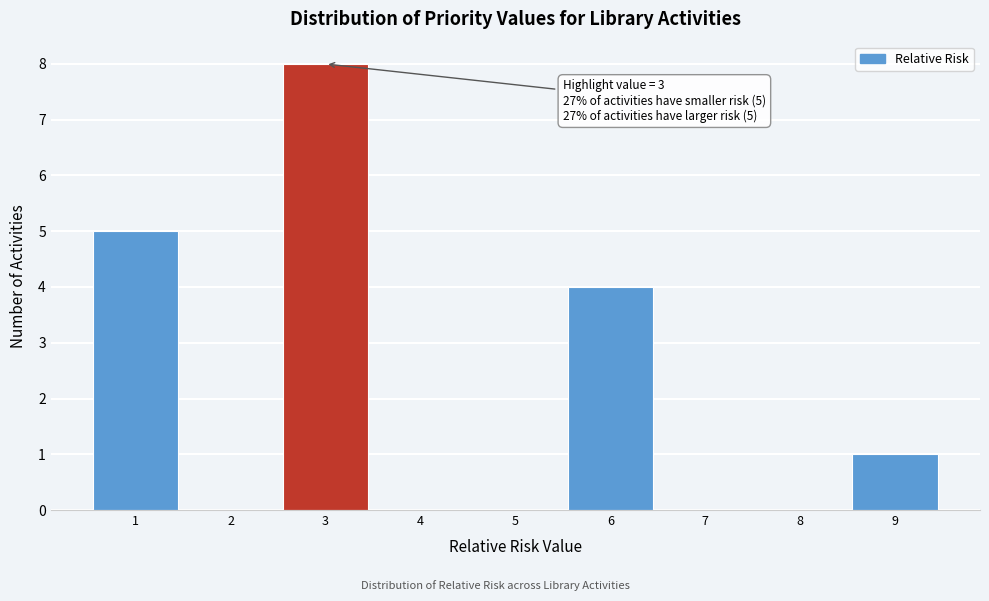

Which range on the x-axis has the tallest bar?

2.5 to 3.5